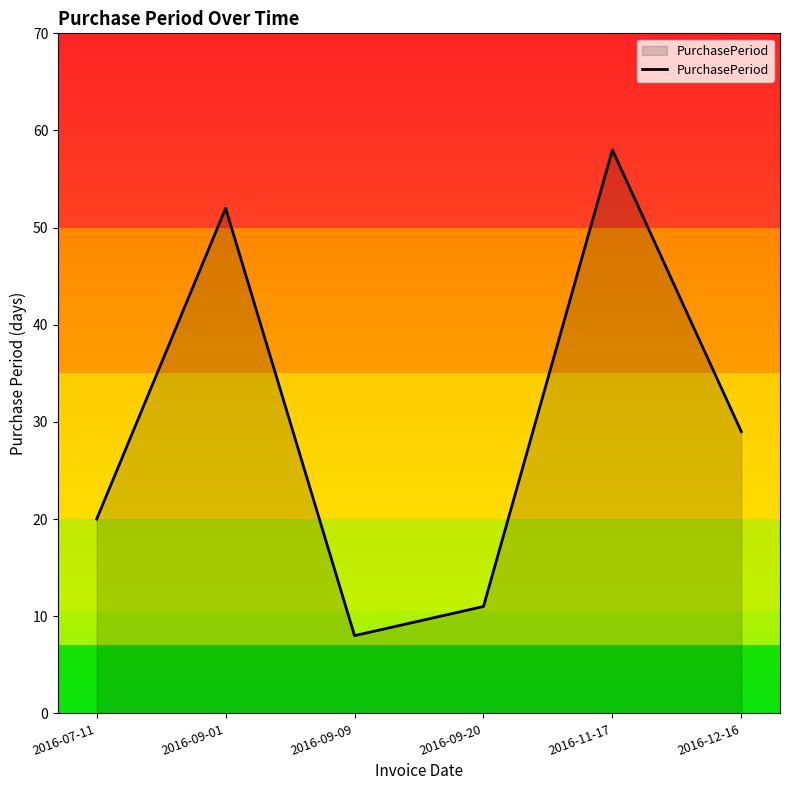

Reading right to left, list all the values displayed in this chart.

2016-12-16=29	2016-11-17=58	2016-09-20=11	2016-09-09=8	2016-09-01=52	2016-07-11=20